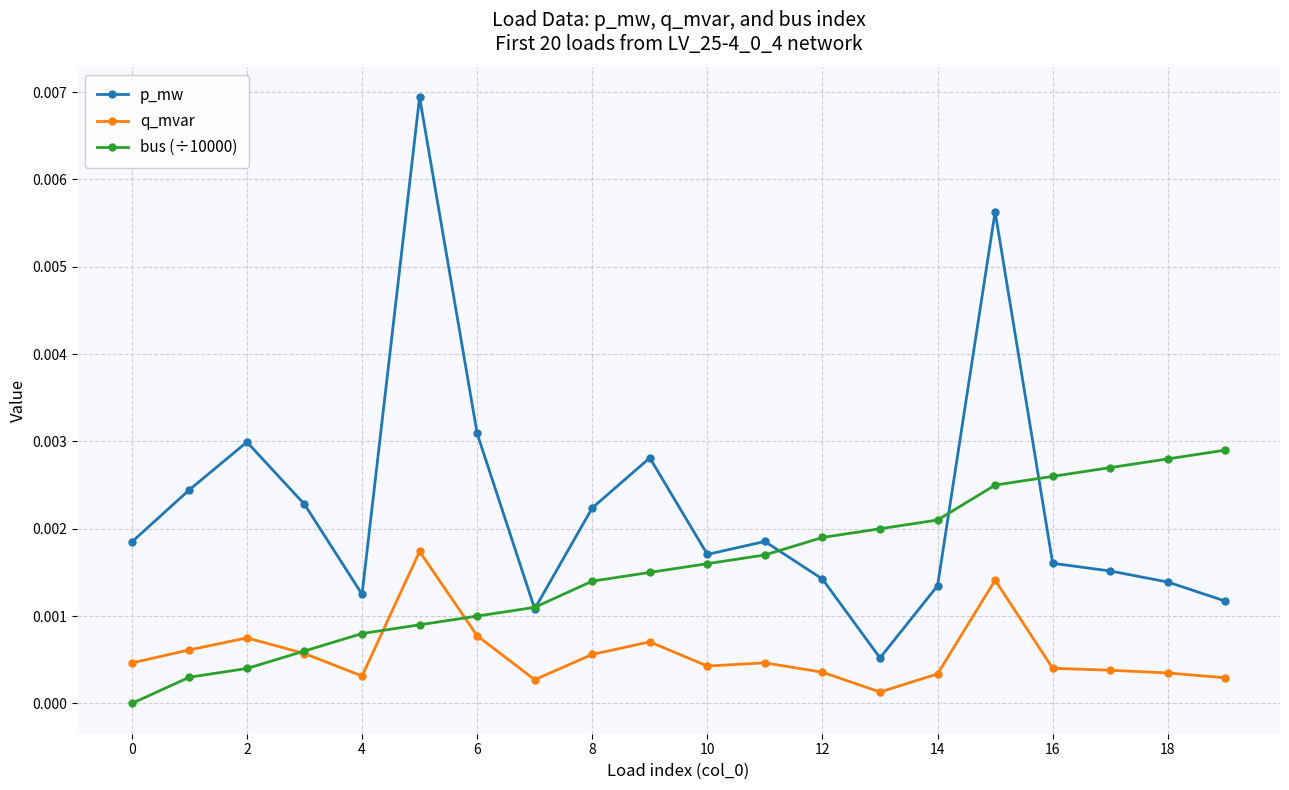

Which series has the largest range (max minus min)?

p_mw